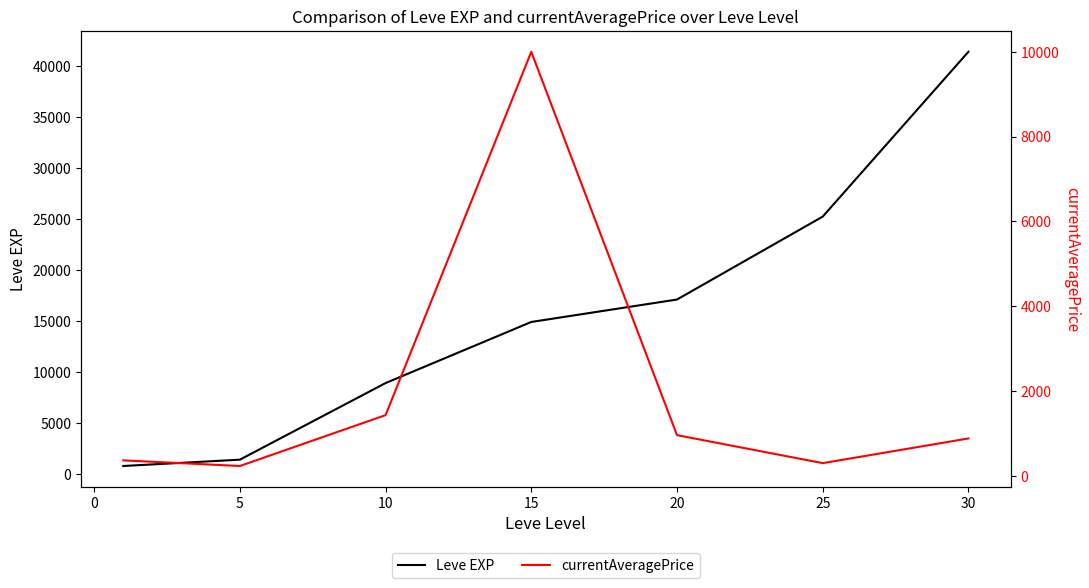

What is the maximum value for Leve EXP?

41410